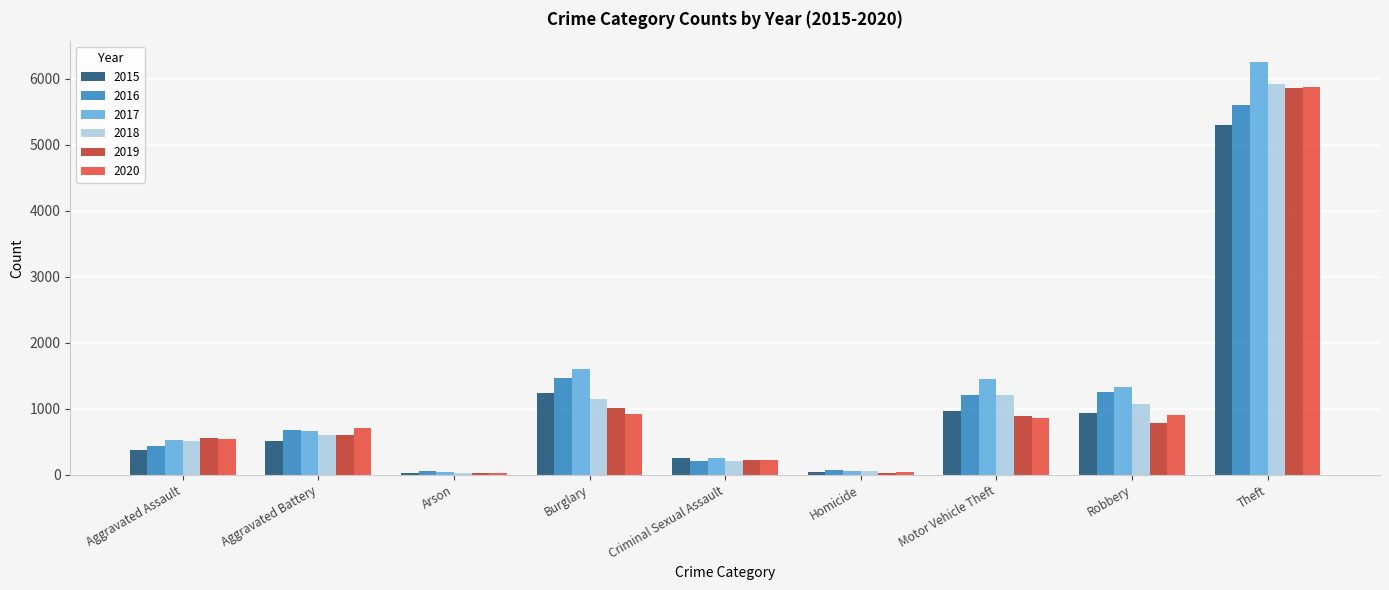

Are the bars grouped side by side (vs. stacked)?

Yes